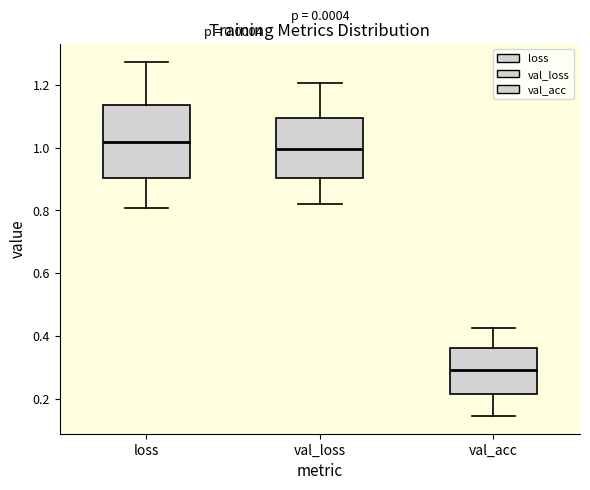

Which box has the highest median line?

loss